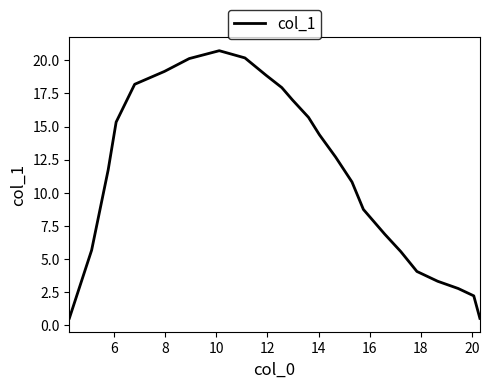

How many interior local peaks (higher than both neighbors) does the data have?

1